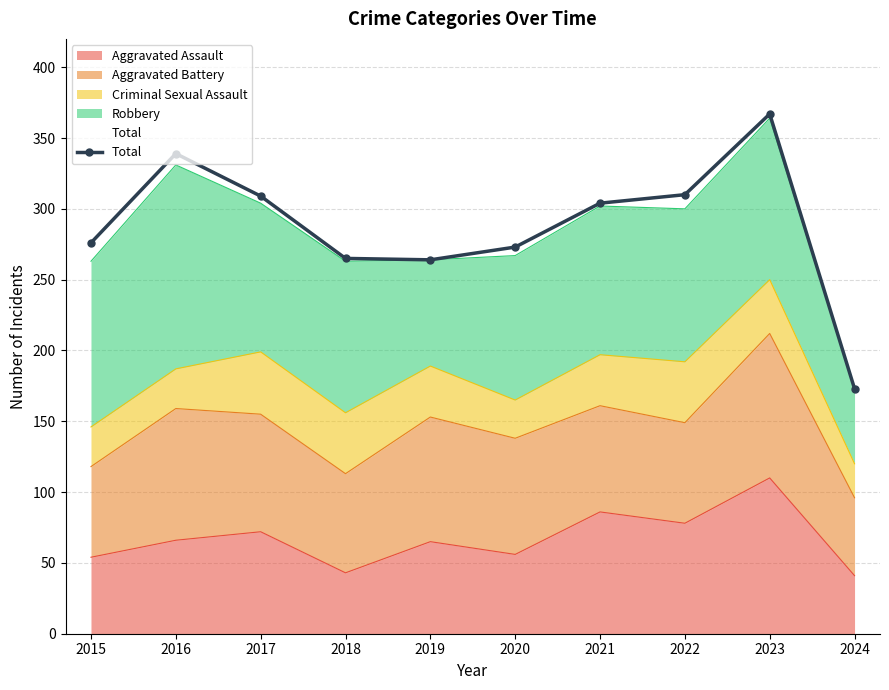

At which category does the chart reach its minimum across all series?

2024